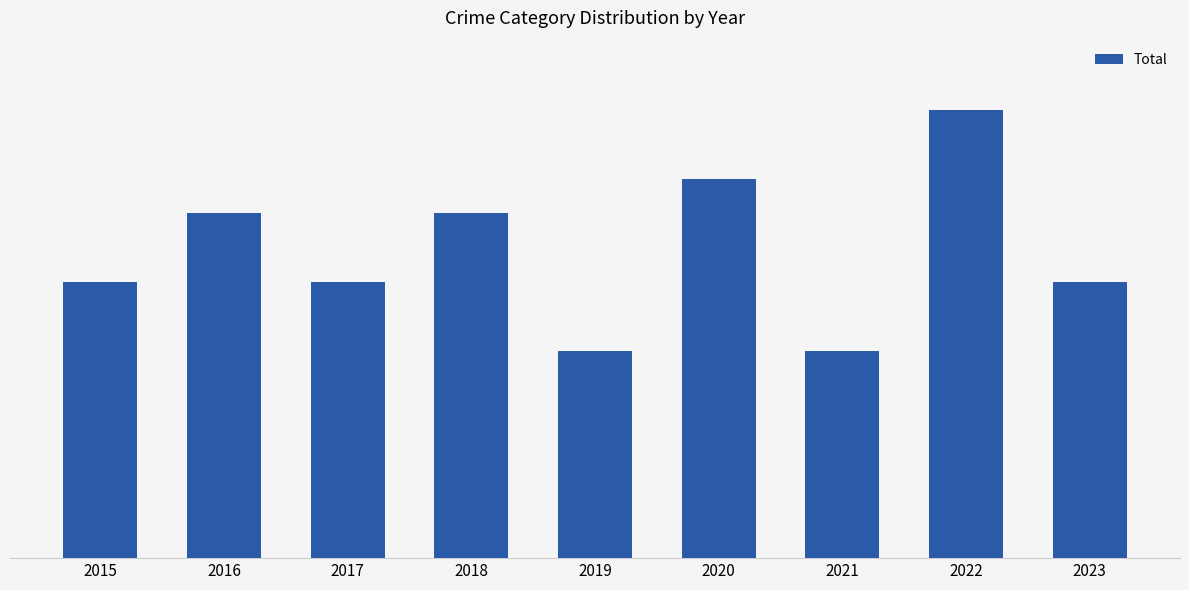

True or false: the data shows 8 at 2017.

True